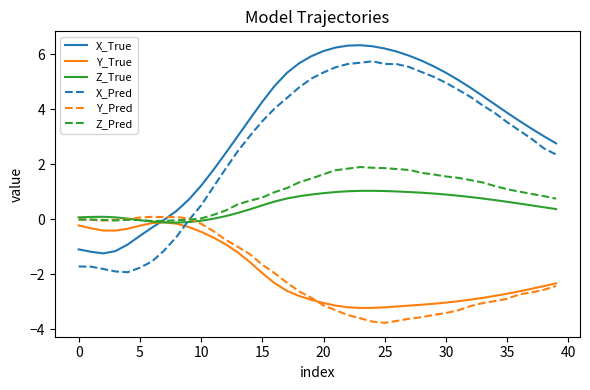

True or false: X_Pred and Y_True intersect in this chart.

True